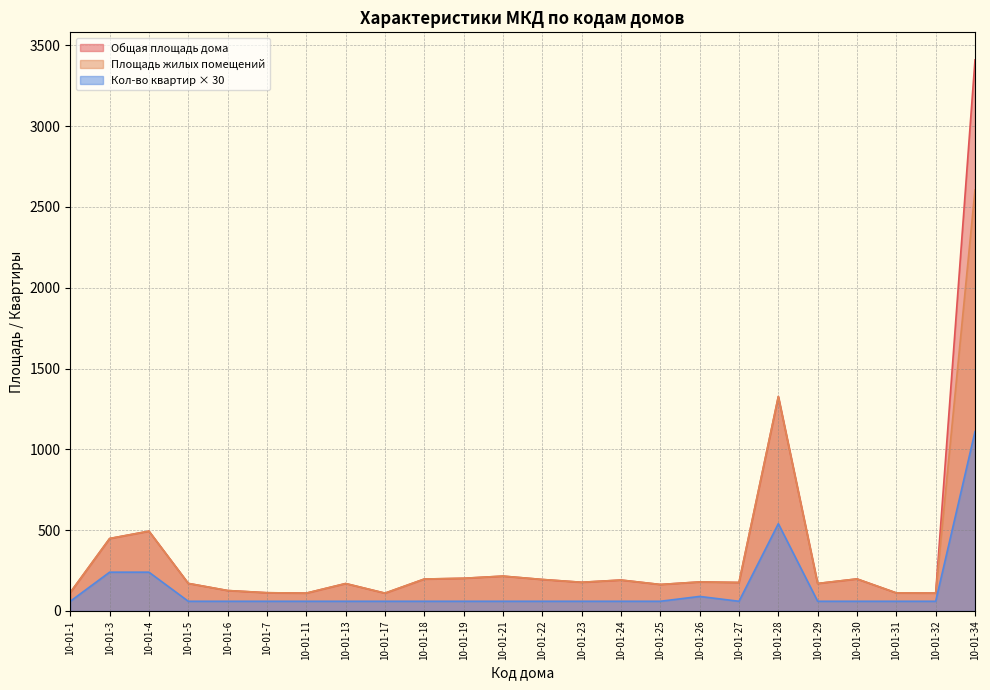

The value of Общая площадь дома at 10-01-5 is 111.2. True or false?

False